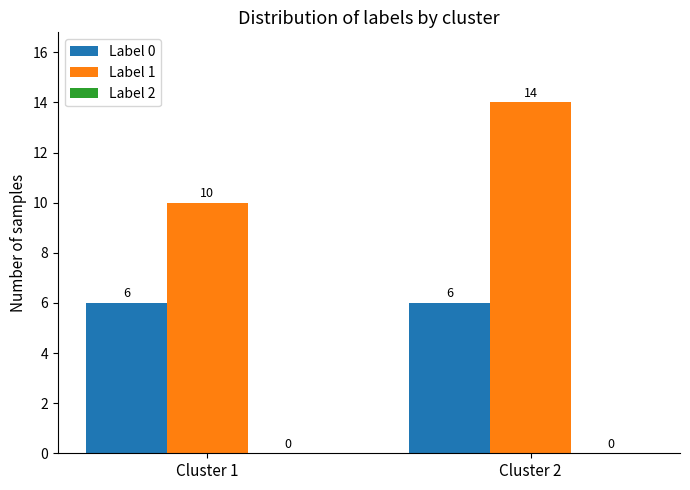

Which series has the largest range (max minus min)?

Label 1